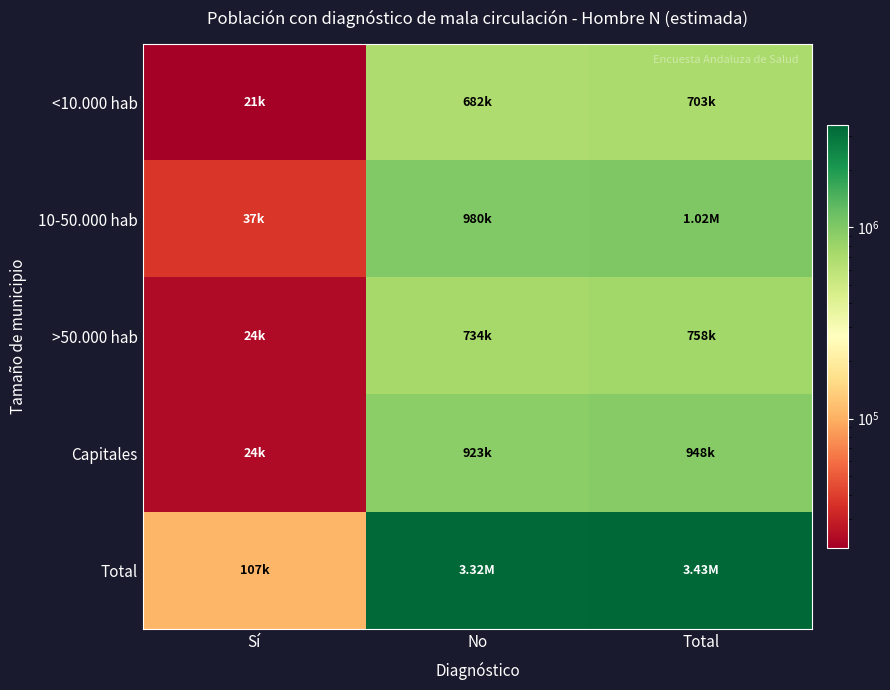

Which series has the largest total across all categories?

Total